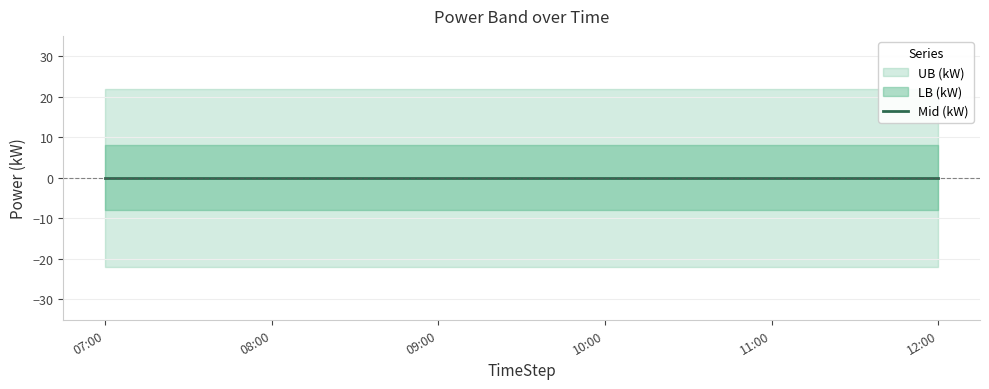

Count the number of categories in the chart.

6